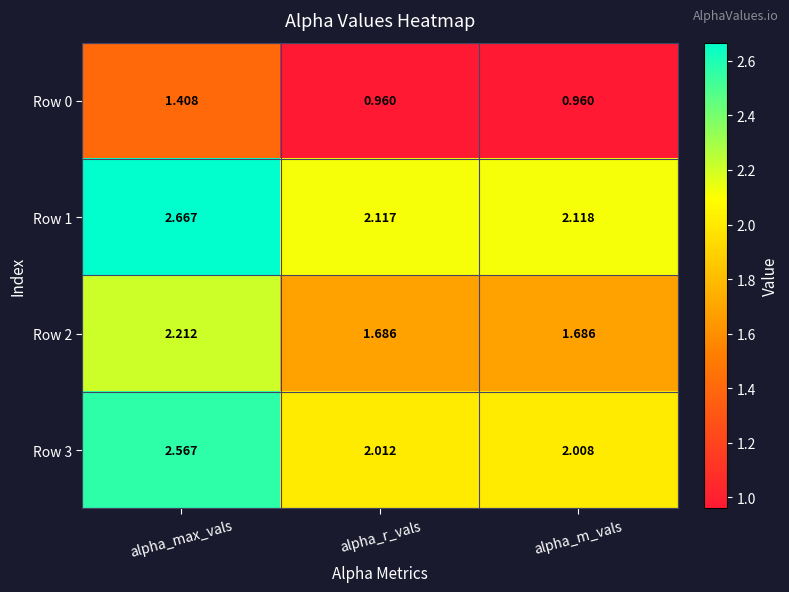

At which category is the sum across all series the highest?

alpha_max_vals